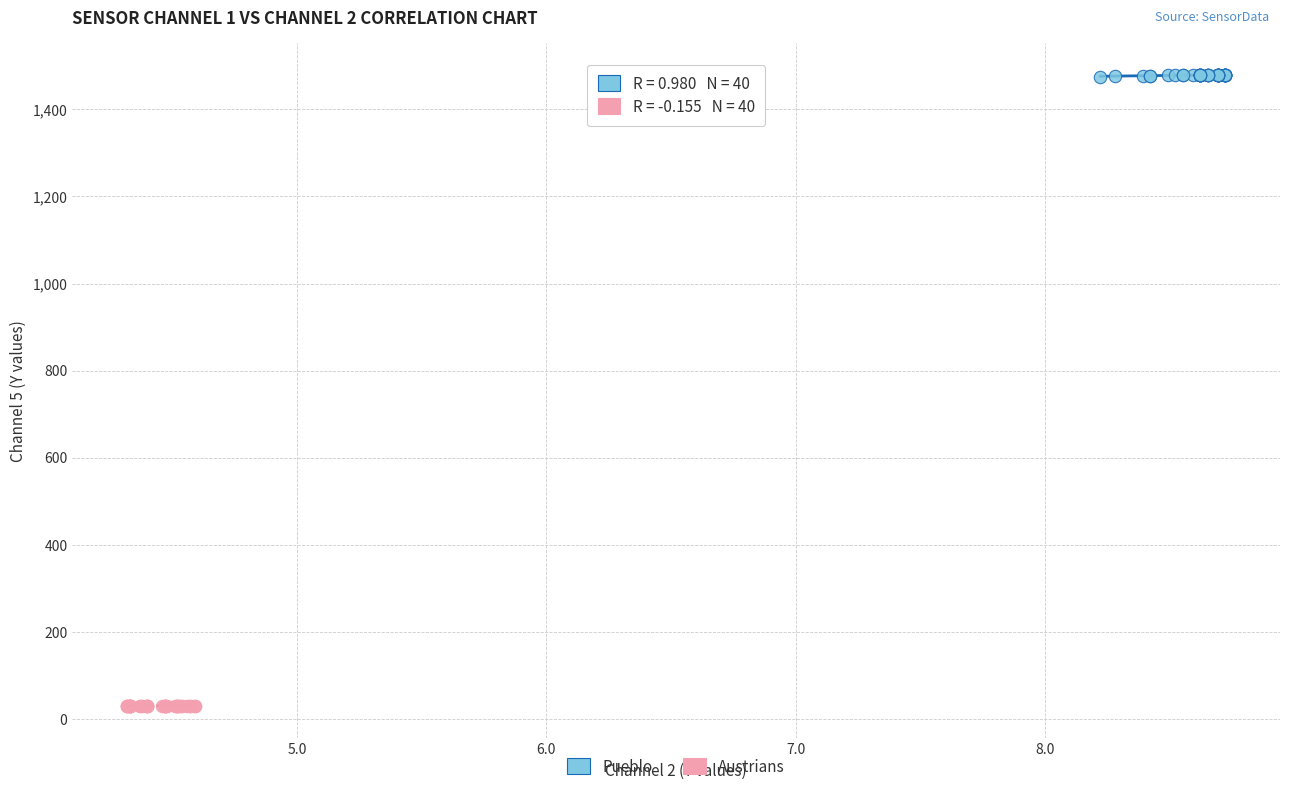

Which series has the largest Y range (max minus min)?

Pueblo